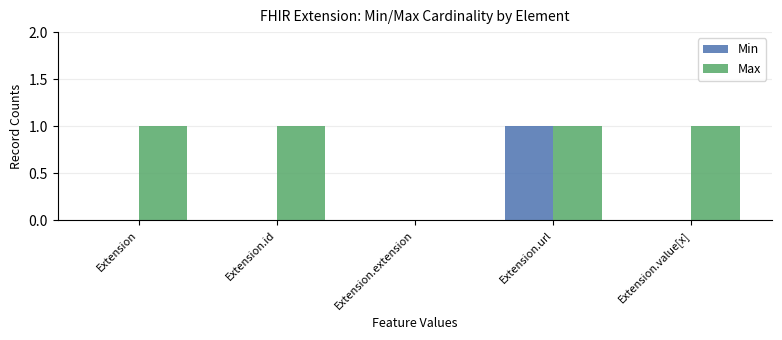

What is the sum of all Max values?

4